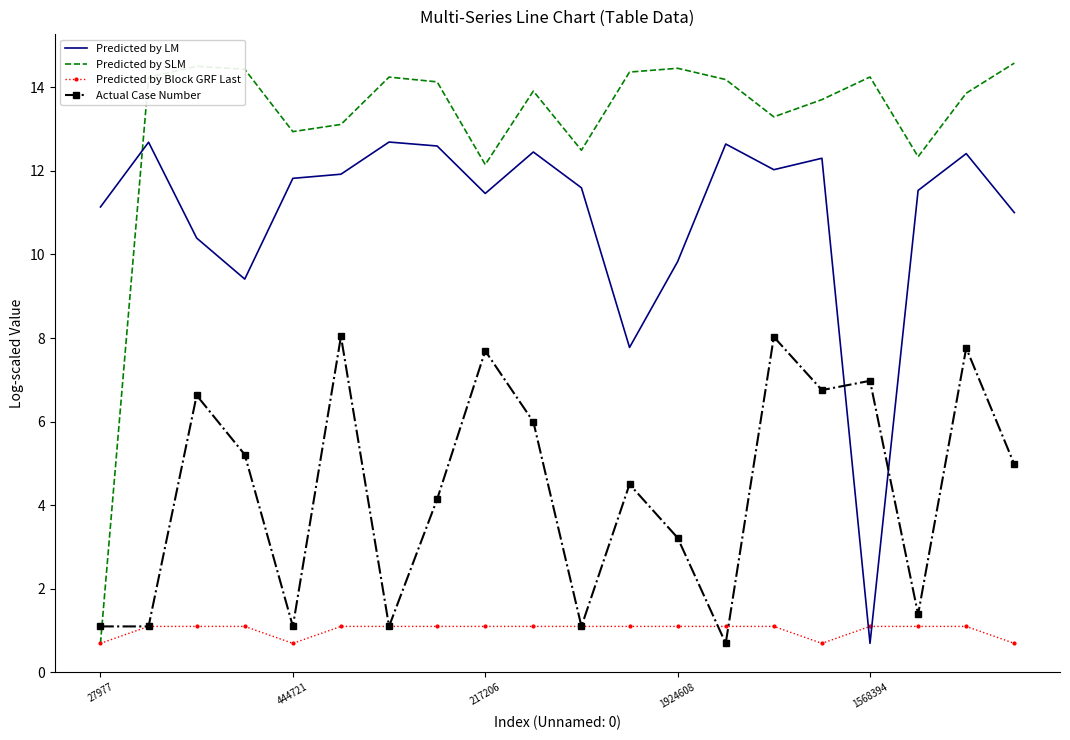

Which series has the largest total across all categories?

Predicted by SLM